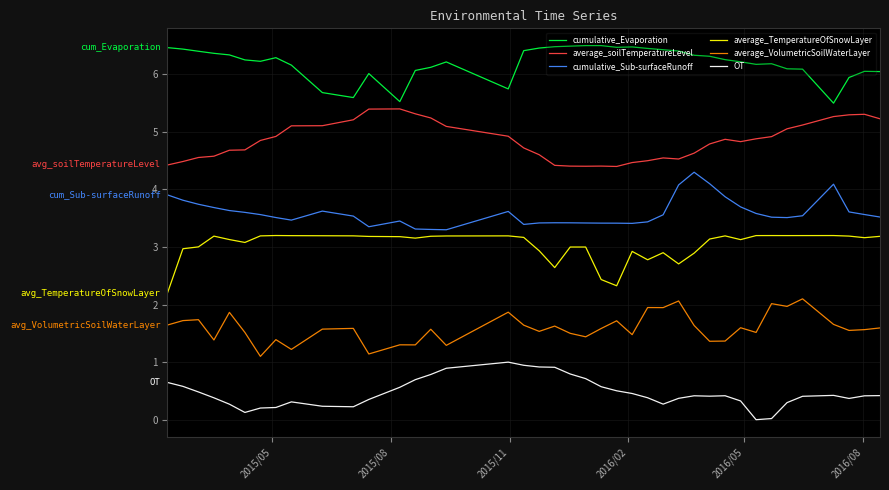

How many lines are shown in the chart?

6